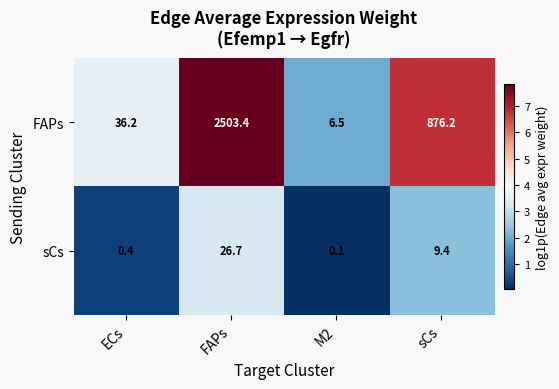

At which category does the chart reach its peak across all series?

FAPs